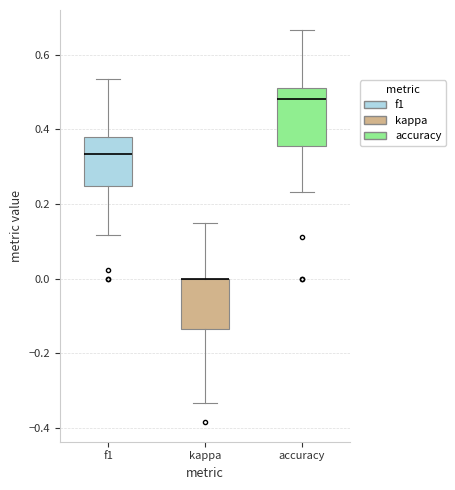

Where does the lower whisker of the box for kappa end on the y-axis? The values are not printed on the chart, so give them approximately, as read against the axis.

-0.34